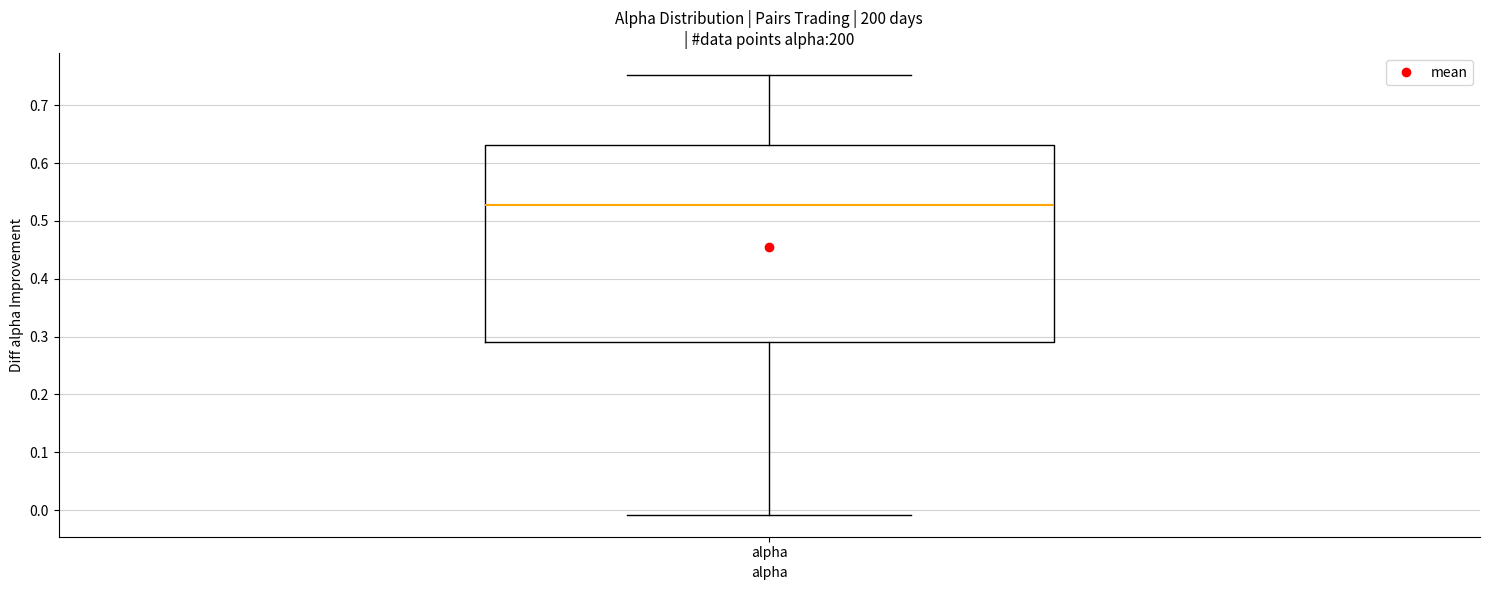

Transcribe this box plot: give where the median line is, the range the box spans, and where the two whiskers end, as read against the y-axis. The values are not printed on the chart, so give them approximately, as read against the axis.

median 0.53, box 0.29 to 0.63, whiskers -0.01 to 0.75